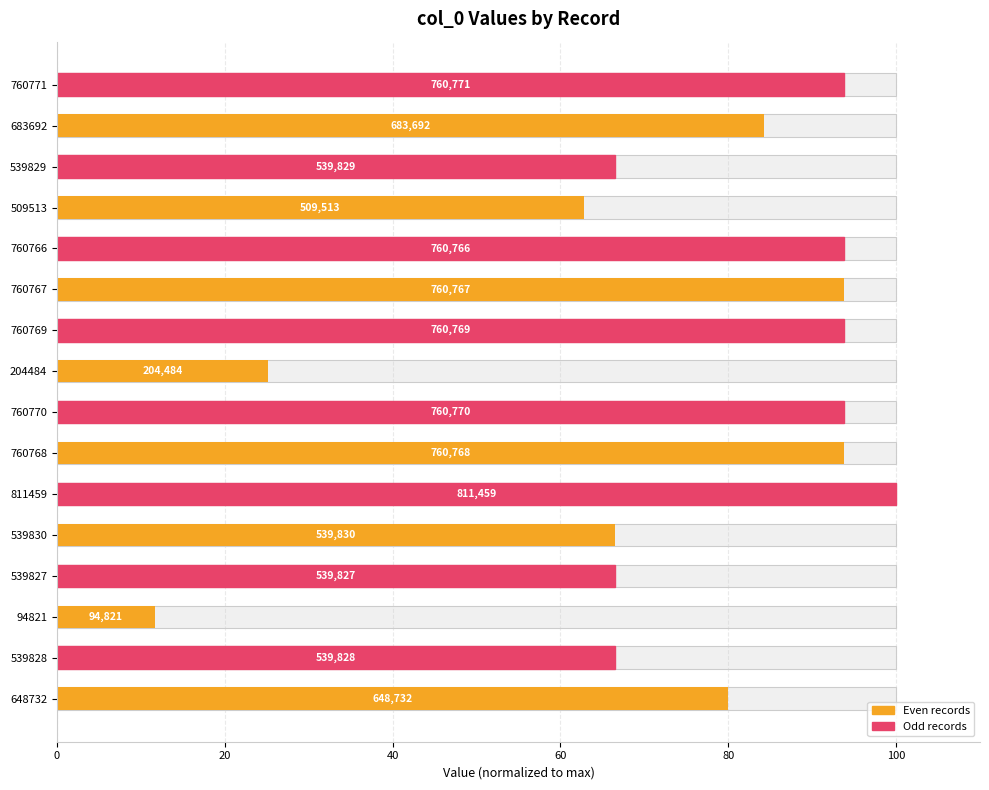

What is the difference between the maximum and second lowest values?

74.8